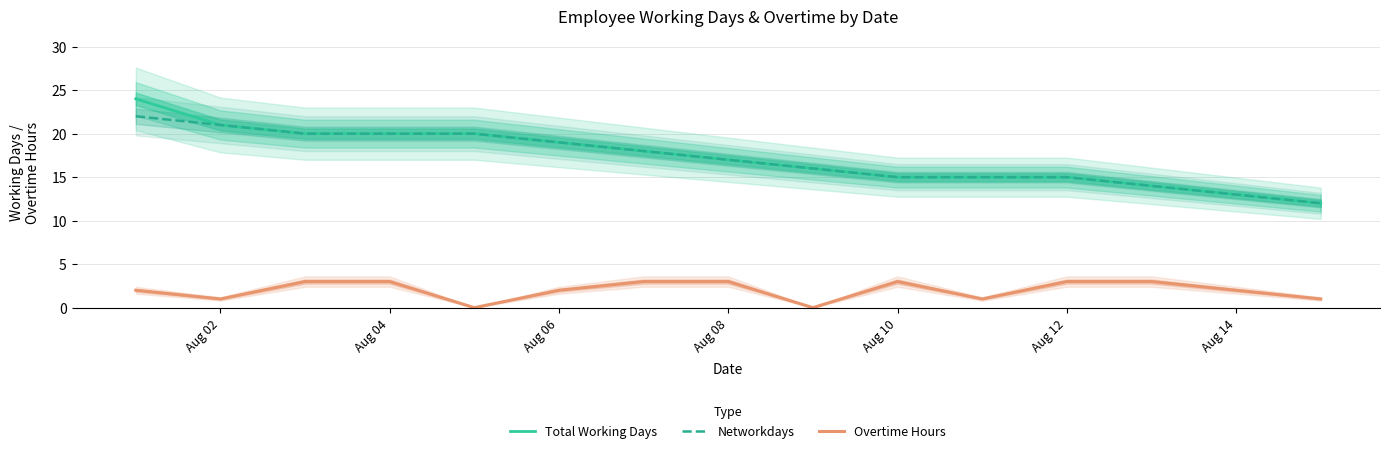

True or false: Total Working Days and Networkdays intersect in this chart.

False